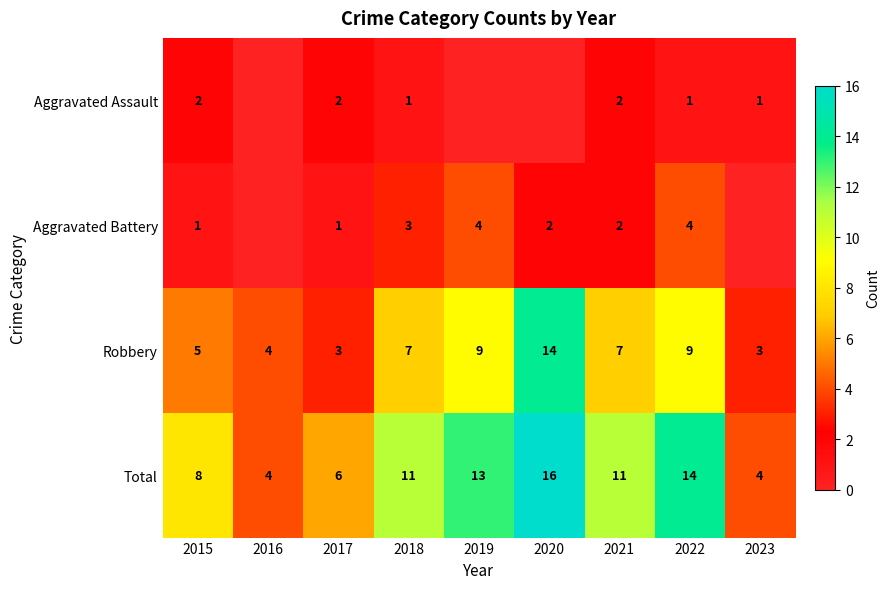

Between 2016 and 2022, which series saw the biggest shift?

Total